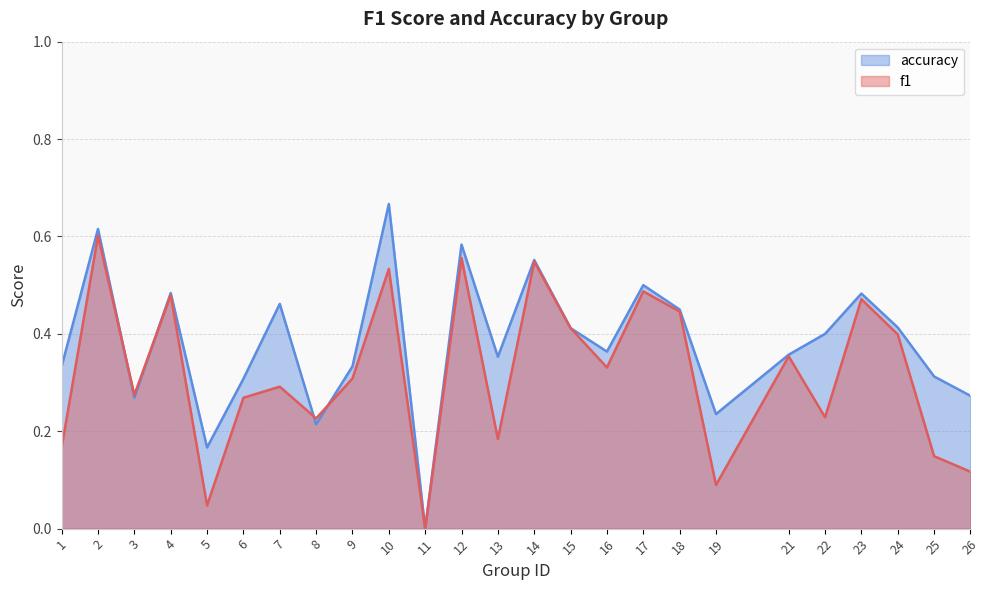

Rank the series by their maximum value, from lowest to highest.

f1, accuracy